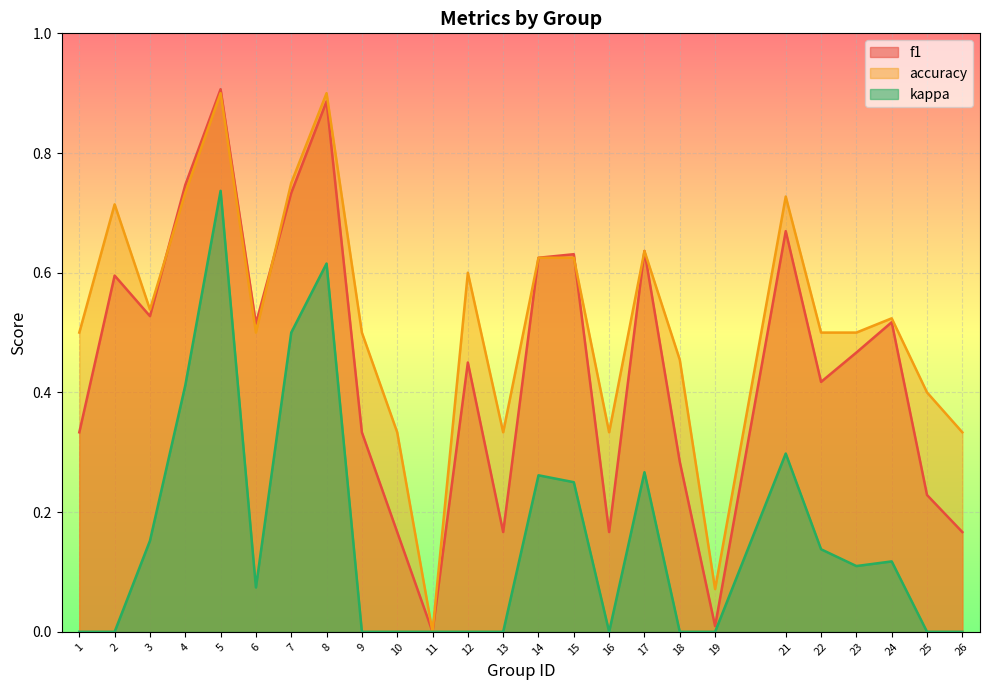

What is the difference between the kappa values at 8 and 17?

0.3